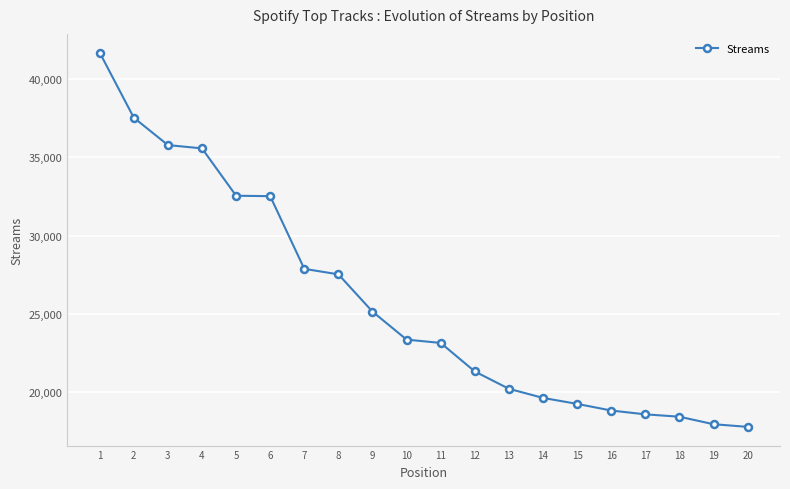

Is it true that the value at 12 is 35066?

False